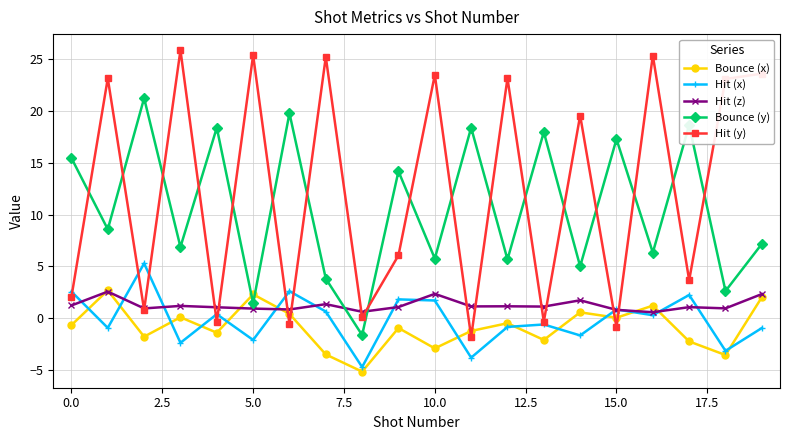

What is the value of the Hit (x) point at the 18th from the left?

2.2